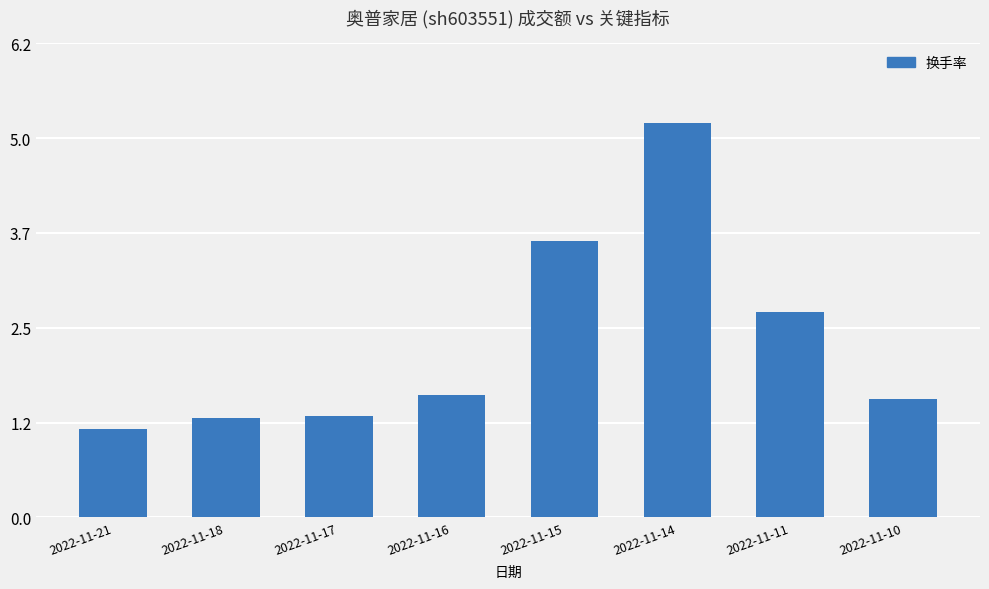

What is the greatest value displayed?

5.2